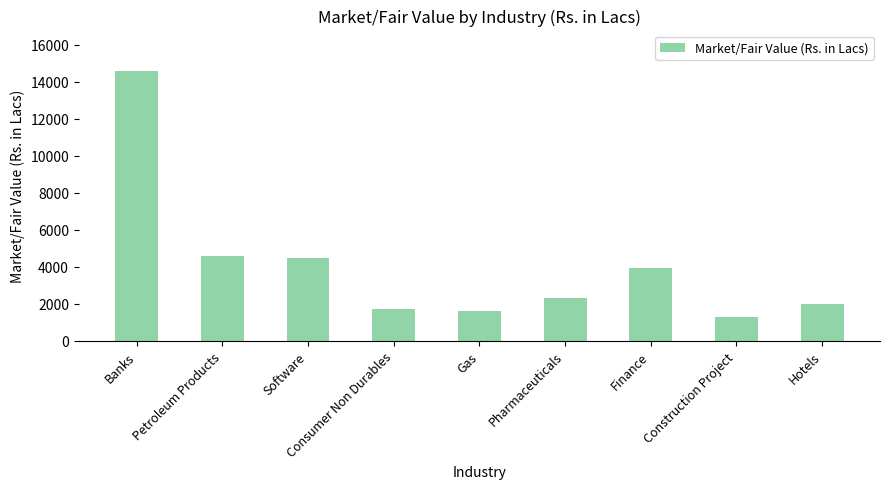

True or false: the data shows 2319.0 at Pharmaceuticals.

True